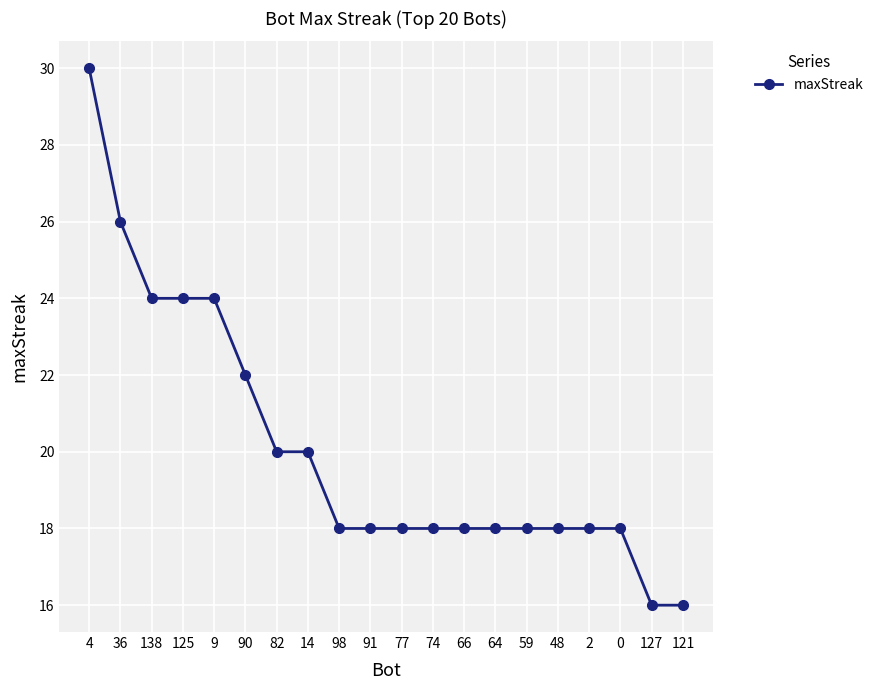

What is the approximate value at 91?

18